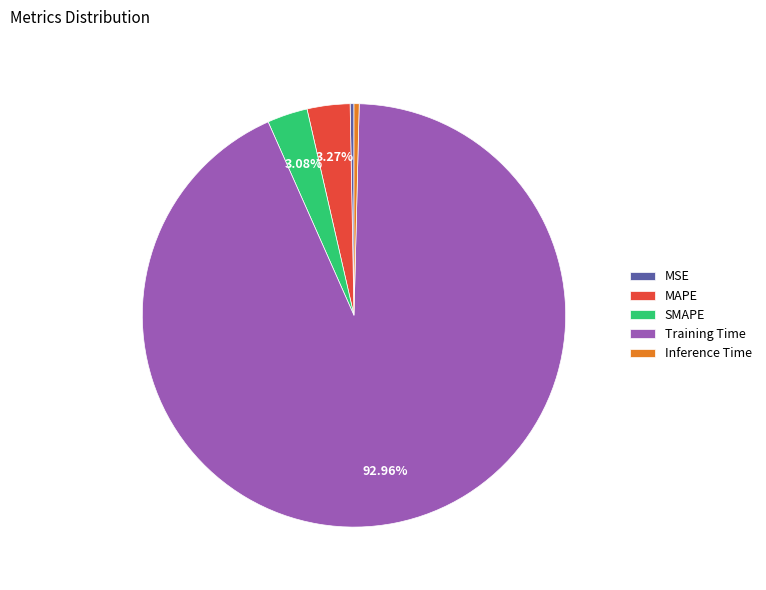

Combined, do SMAPE and Inference Time account for over 50%?

No